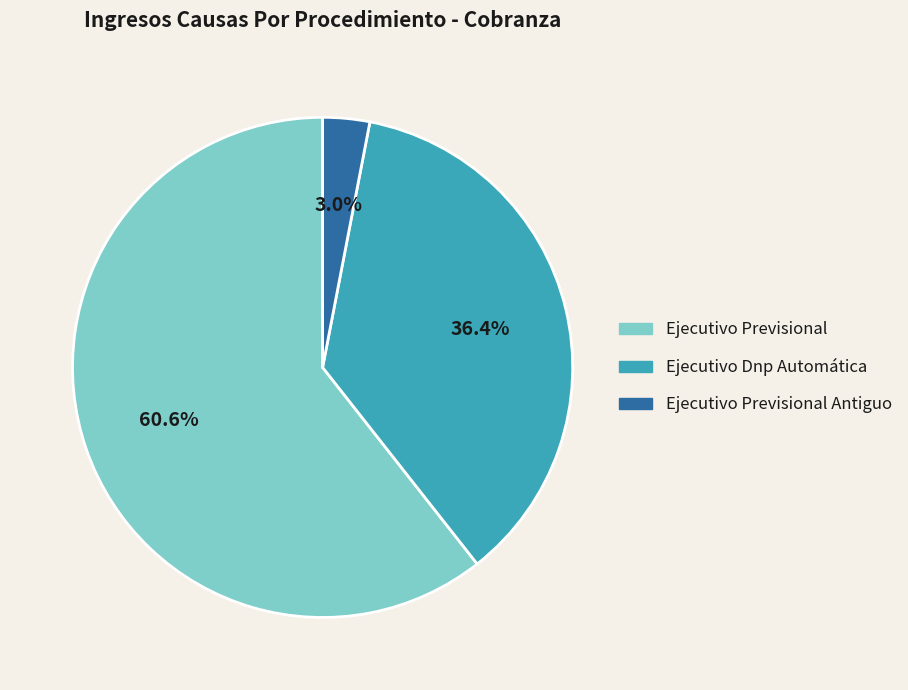

Is there a majority slice in this chart?

Yes